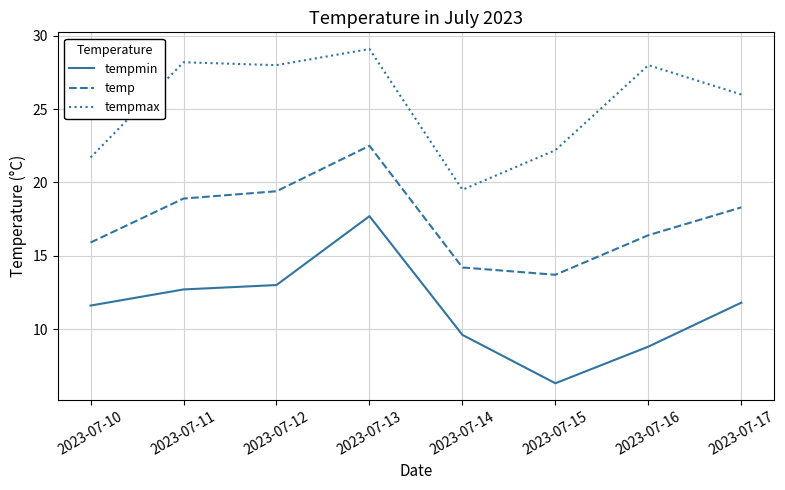

What is the approximate value of tempmin at 2023-07-13?

17.7